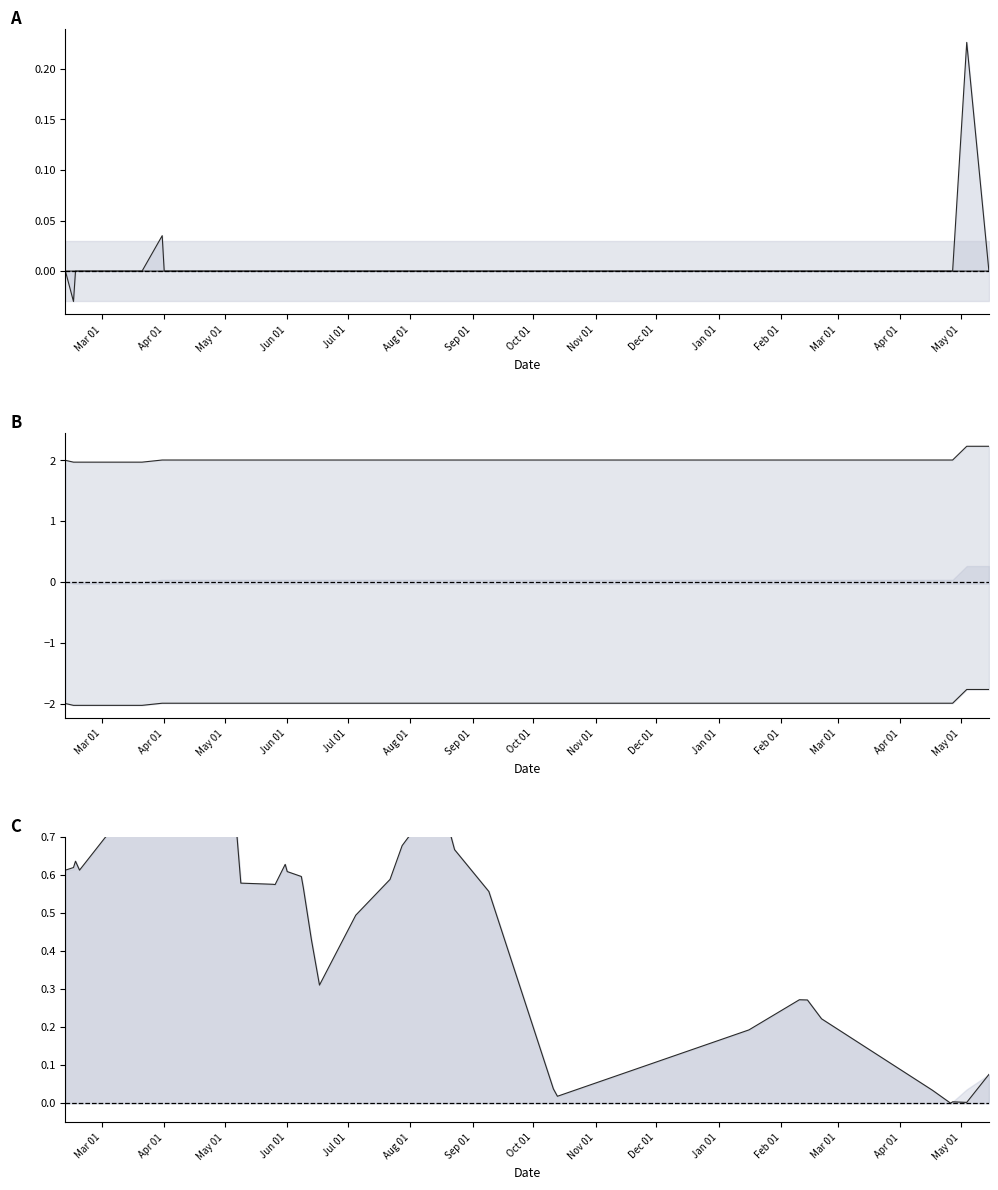

True or false: Normalized OPEN_PRC and LOW_1 delta intersect in this chart.

False